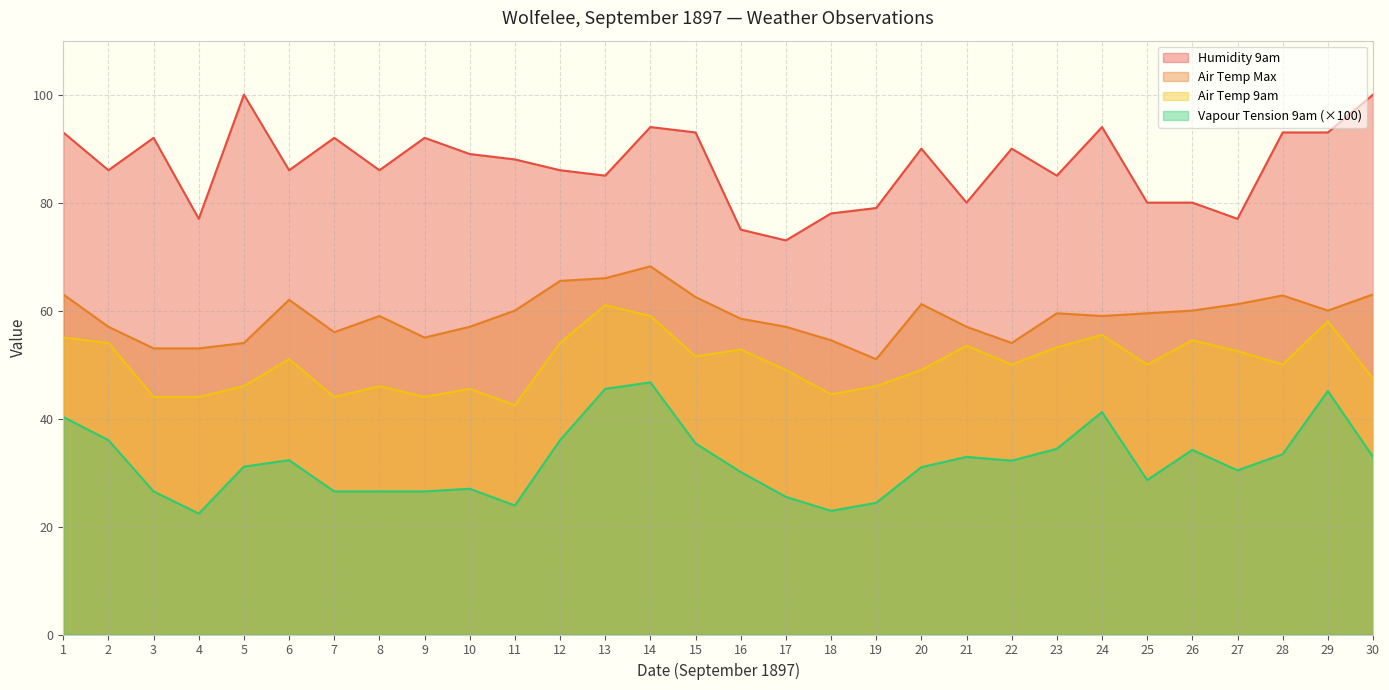

What is the value of the Vapour Tension 9am point at the 2nd from the left?

36.0